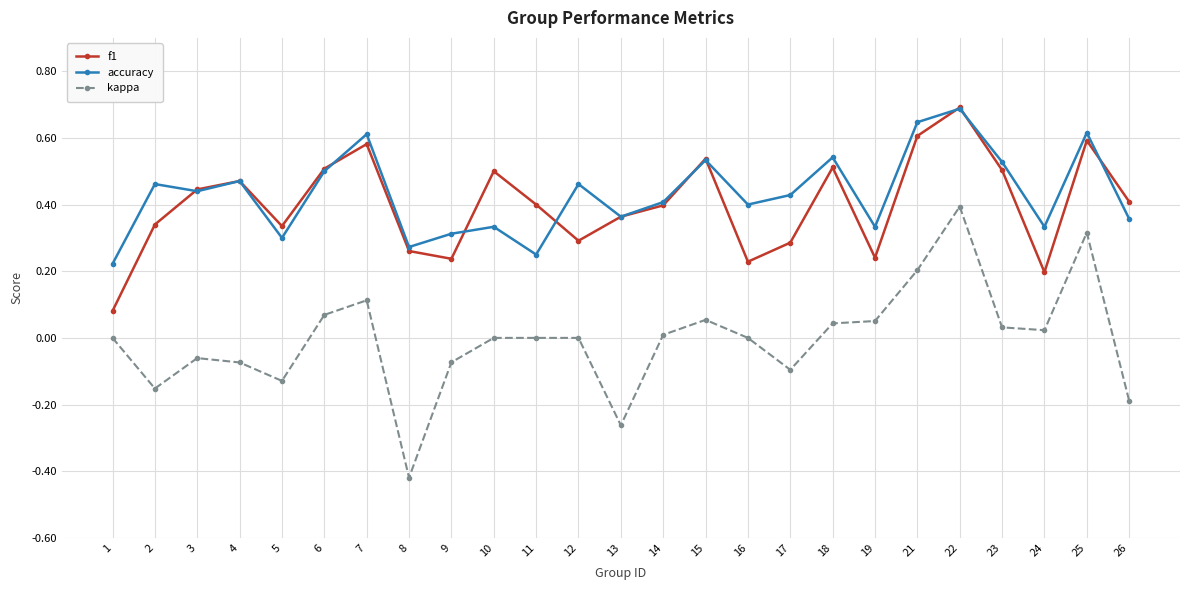

At 16, list the series in order from smallest to largest.

kappa, f1, accuracy